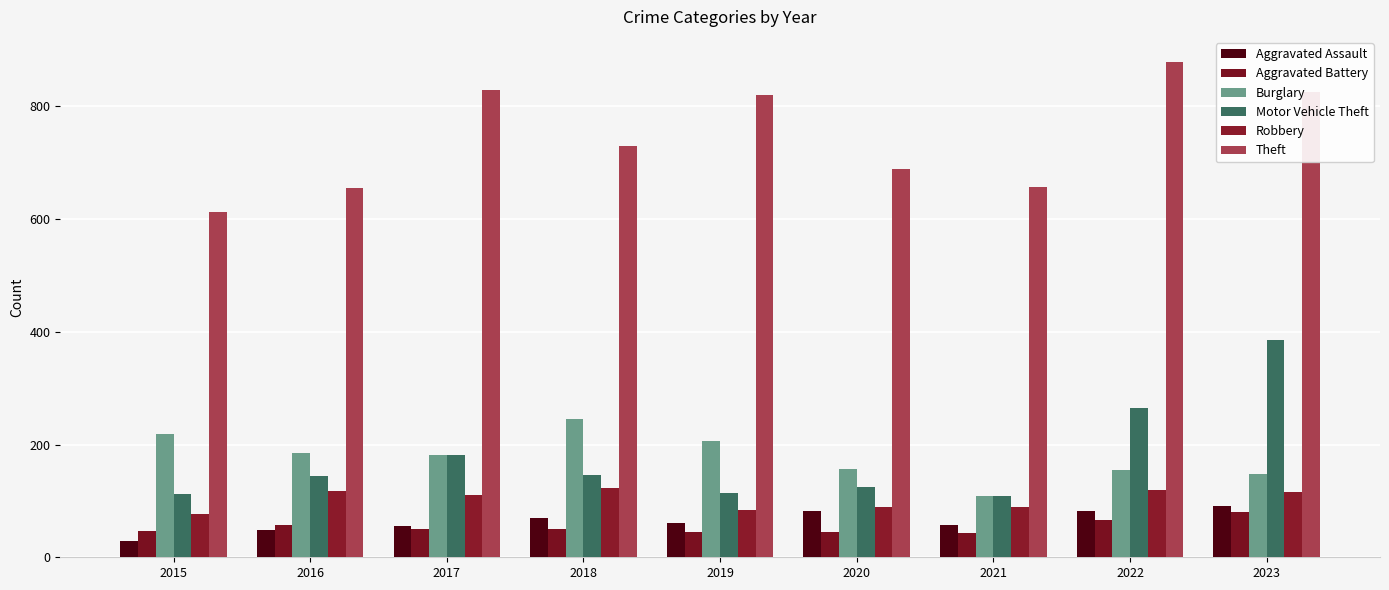

Are the bars horizontal?

No